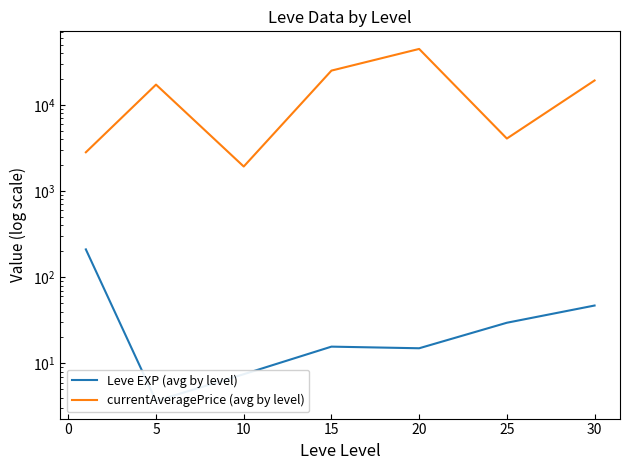

List the series in order of their peak value, lowest first.

Leve EXP (avg by level), currentAveragePrice (avg by level)